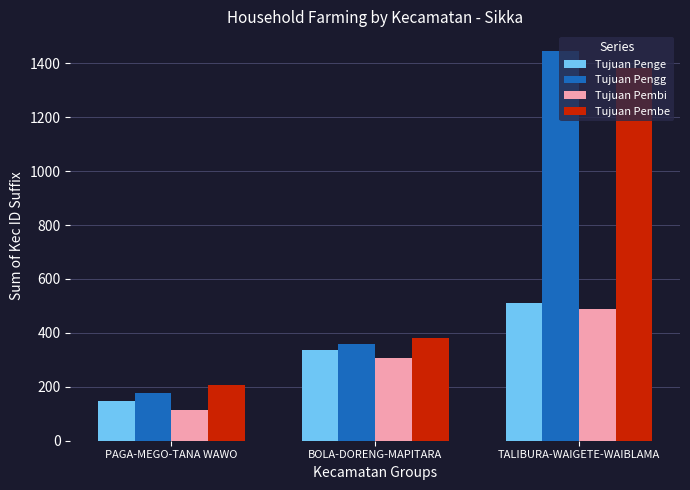

Is the value of Tujuan Penge at TALIBURA-WAIGETE-WAIBLAMA greater than the value of Tujuan Pengg at TALIBURA-WAIGETE-WAIBLAMA?

No